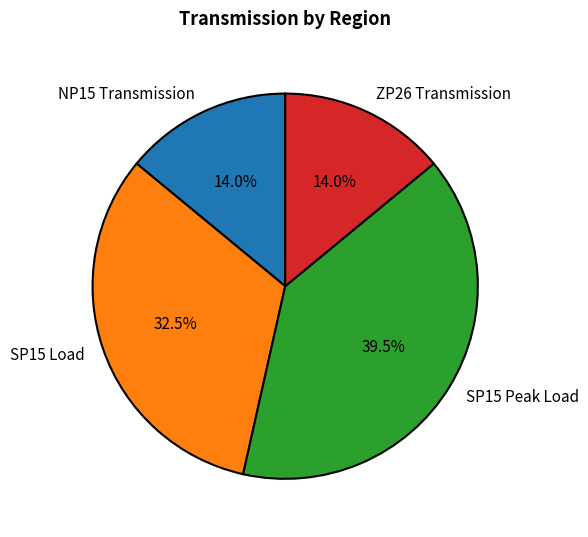

To the nearest percent, what is the combined percentage of NP15 Transmission and ZP26 Transmission?

28%